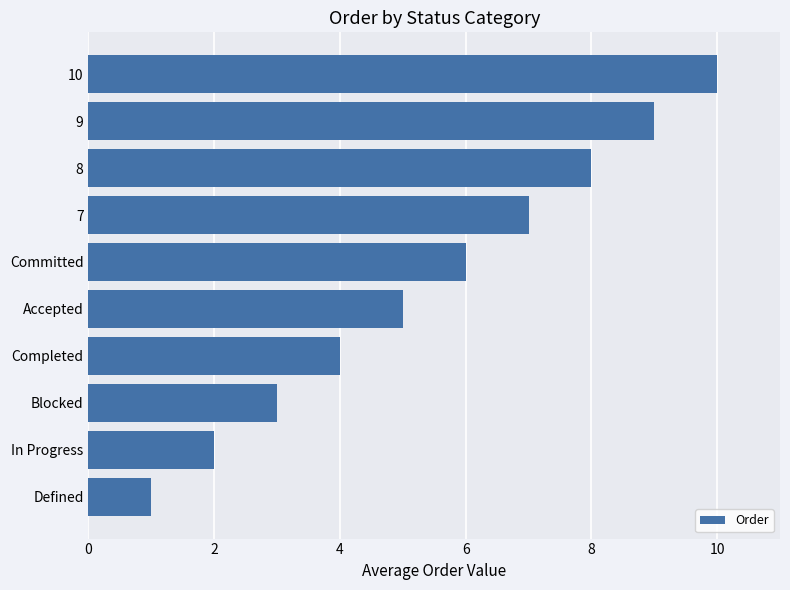

Is it true that the value at Committed is 6?

True